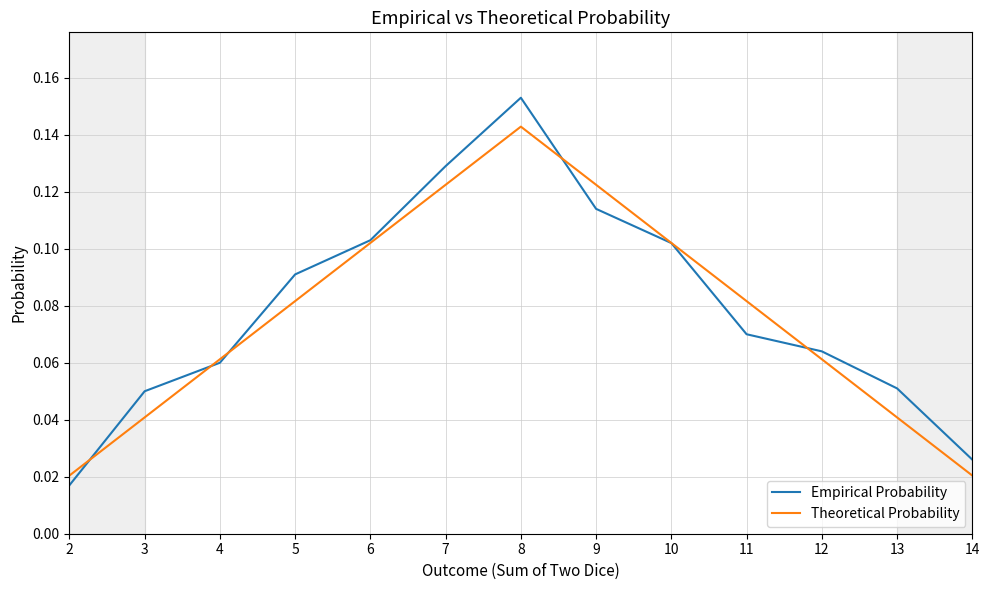

True or false: Theoretical Probability has a value of 0.0 at 9.

False